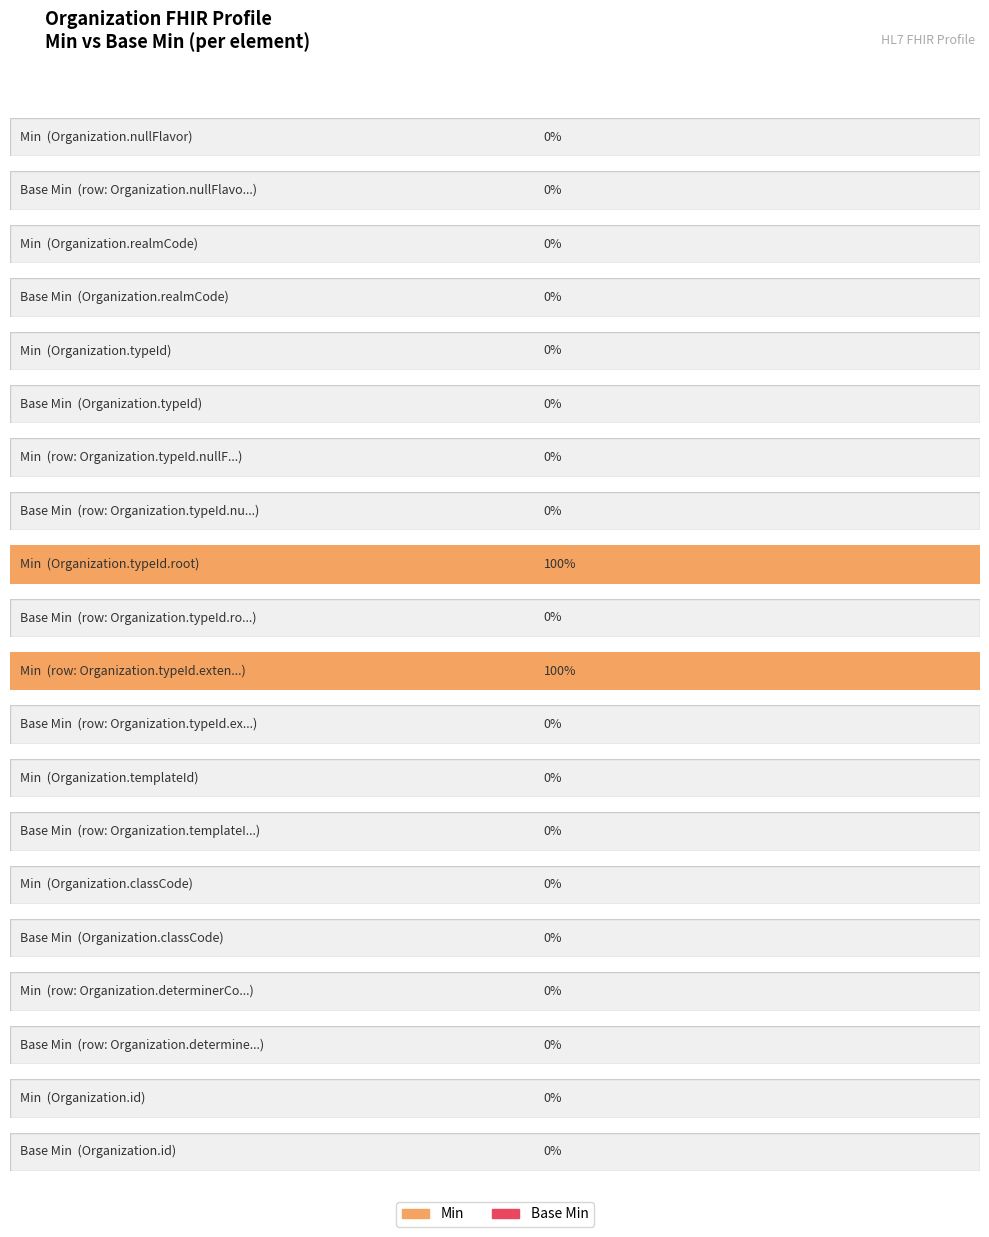

At how many categories does at least one series exceed 0?

2